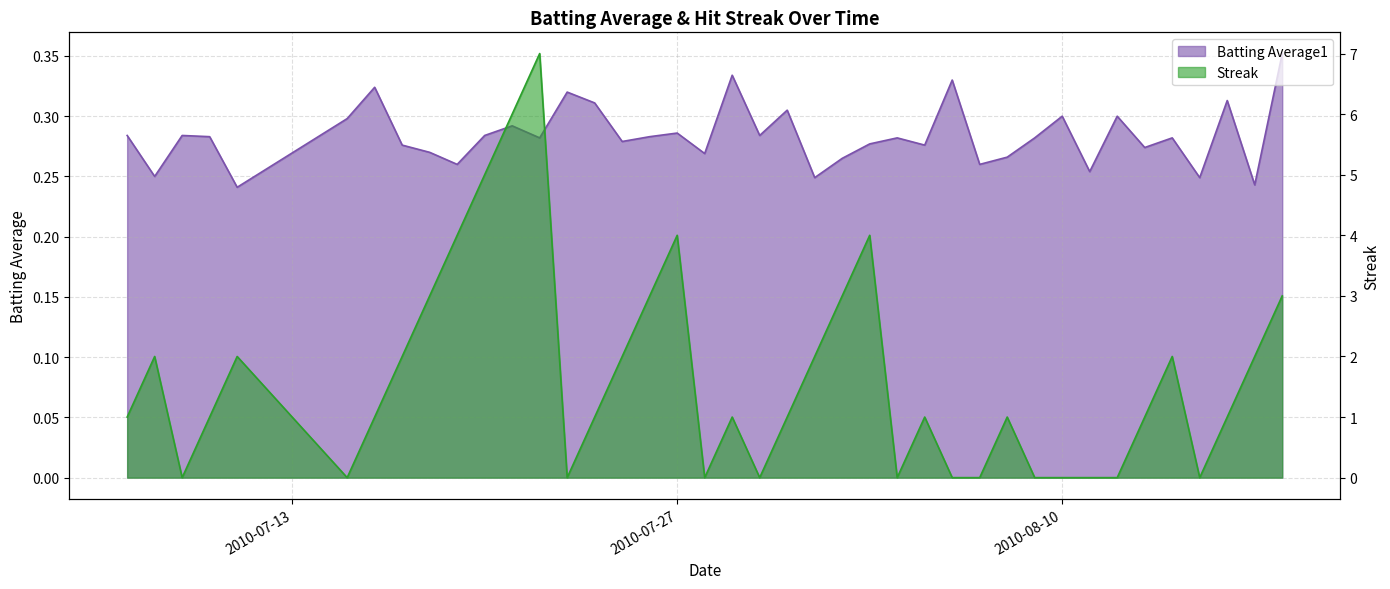

How many interior local valleys does the Streak series have?

7